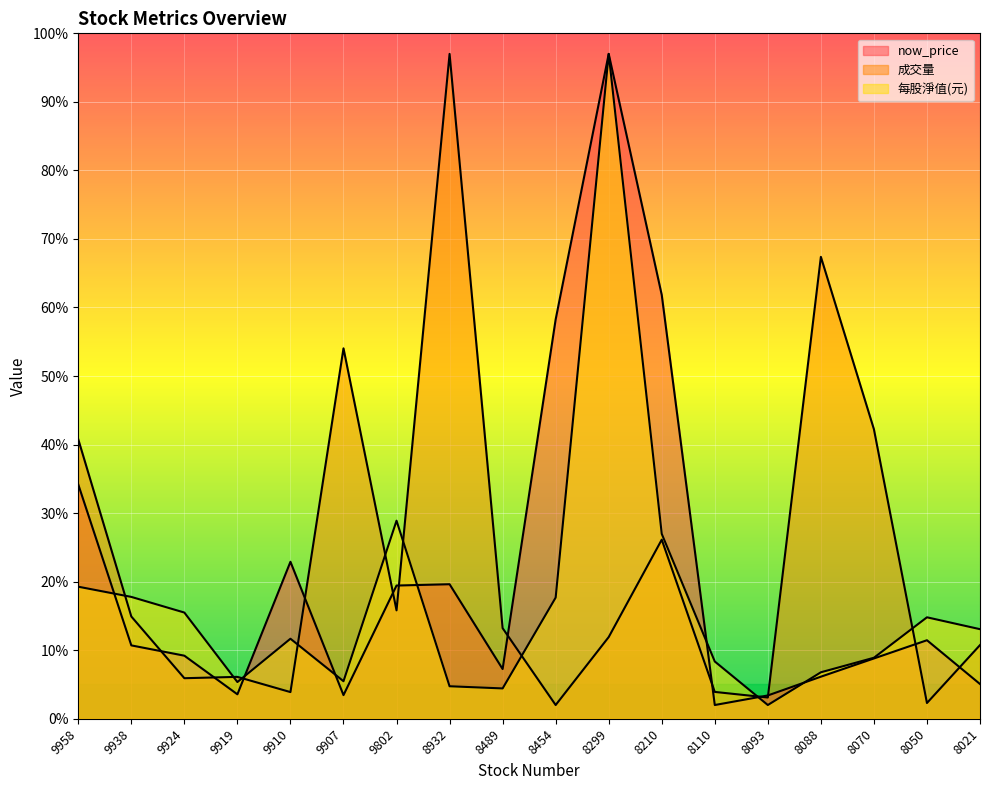

Which has a higher value, 9938 or 8489?

9938